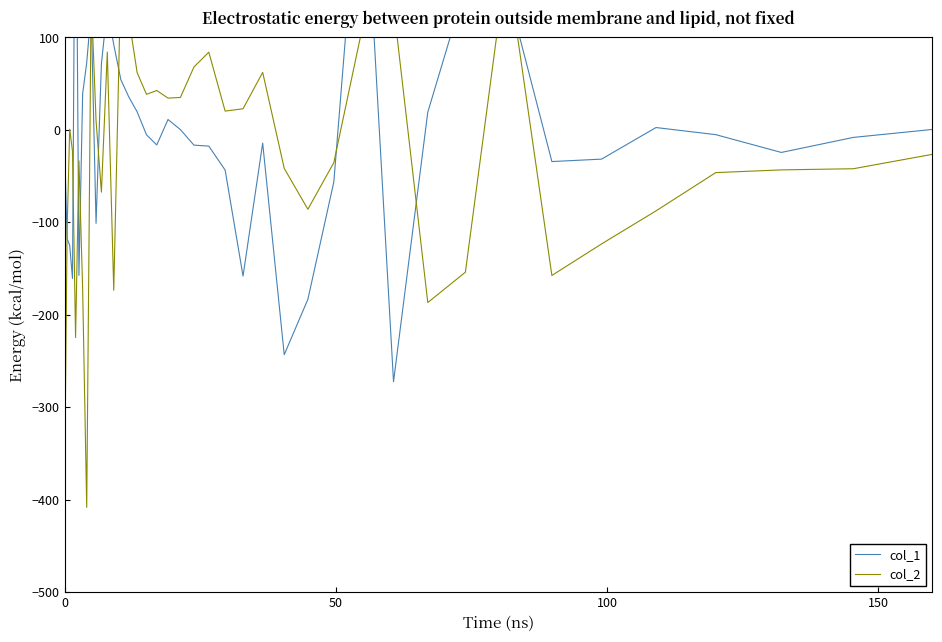

How many lines are shown in the chart?

2